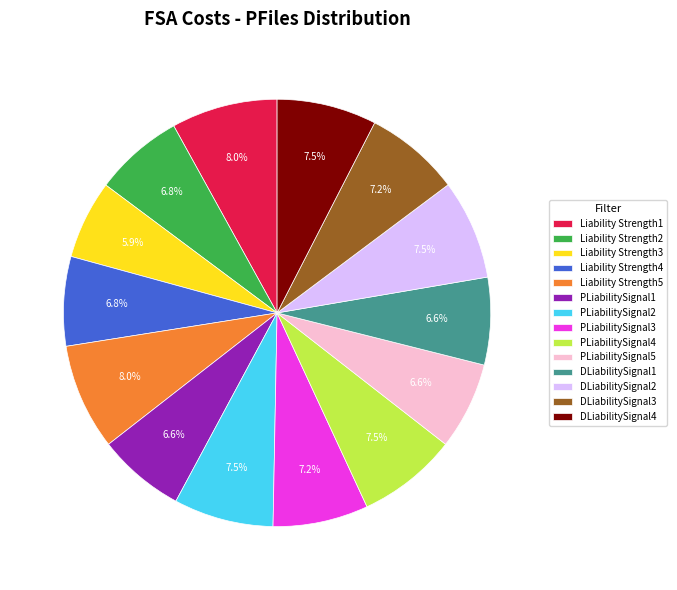

What is the smallest slice in the pie chart?

Liability Strength3